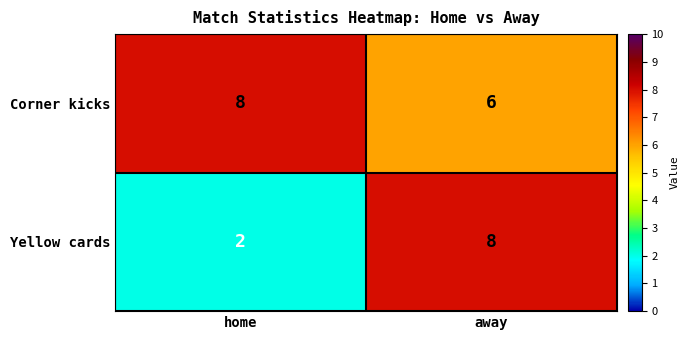

At which category does the chart reach its minimum across all series?

home